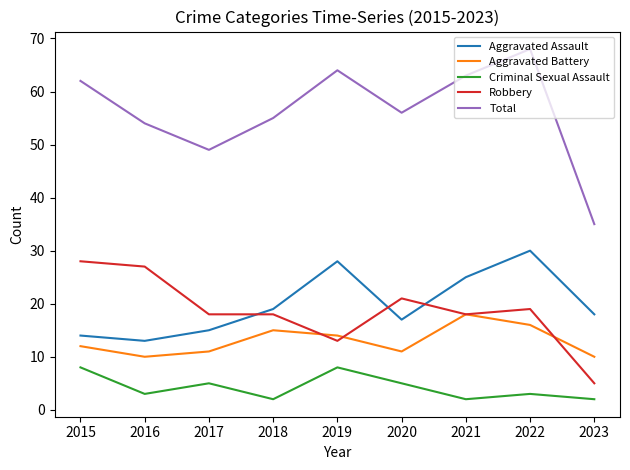

In Total, how many points are lower than both neighbors (excluding endpoints)?

2